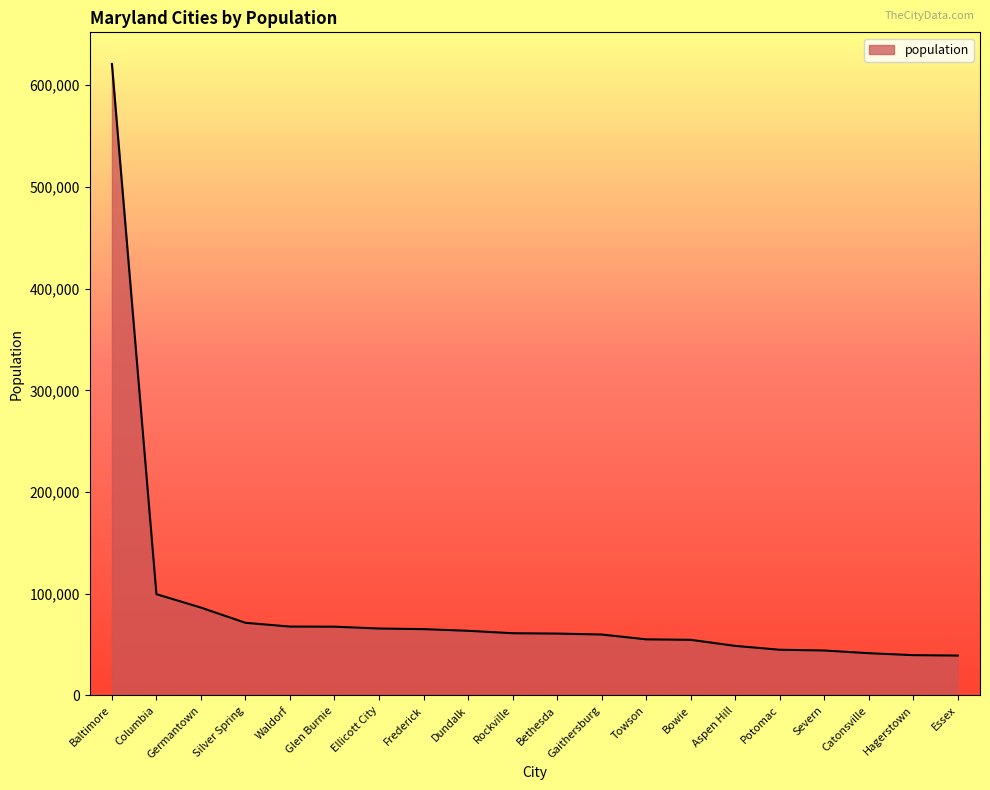

At which category does the chart reach its peak across all series?

Baltimore